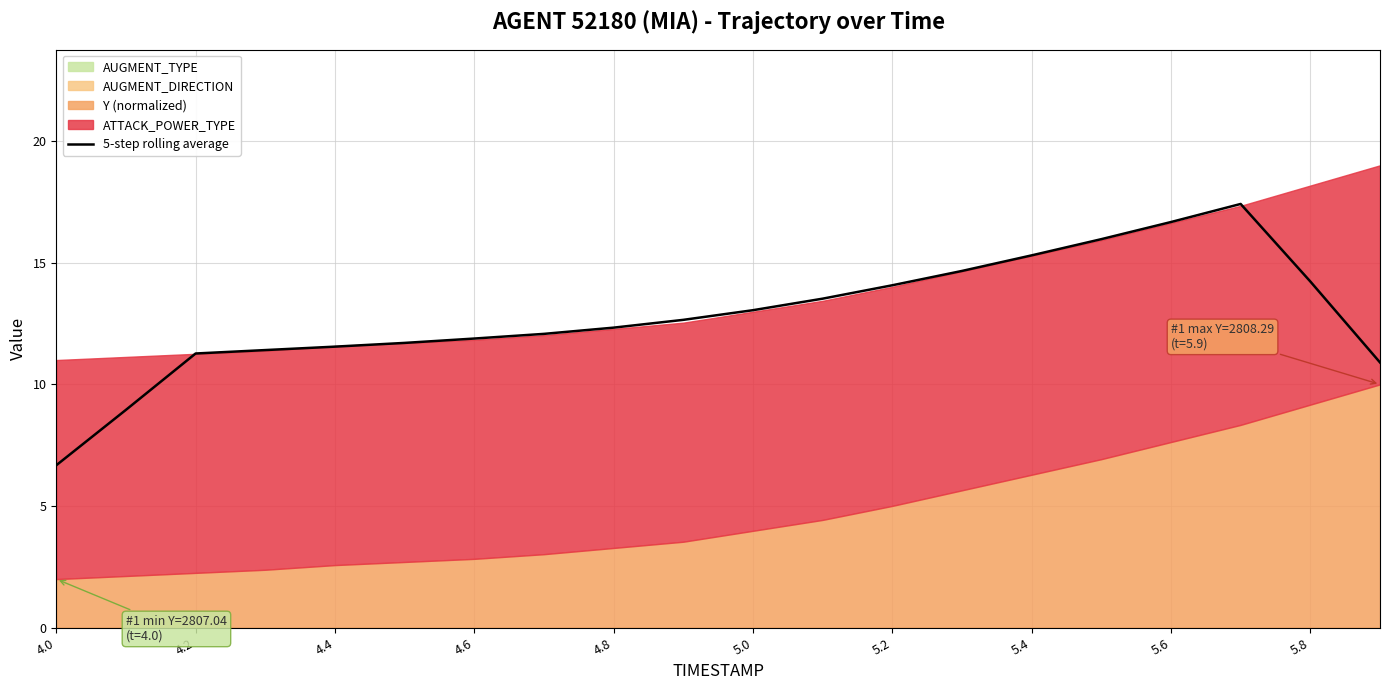

Reading right to left, transcribe all the data shown in this chart.

10.9	14.2	17.4	16.7	16.0	15.3	14.7	14.1	13.5	13.0	12.7	12.3	12.1	11.9	11.7	11.6	11.4	11.3	9.0	6.7